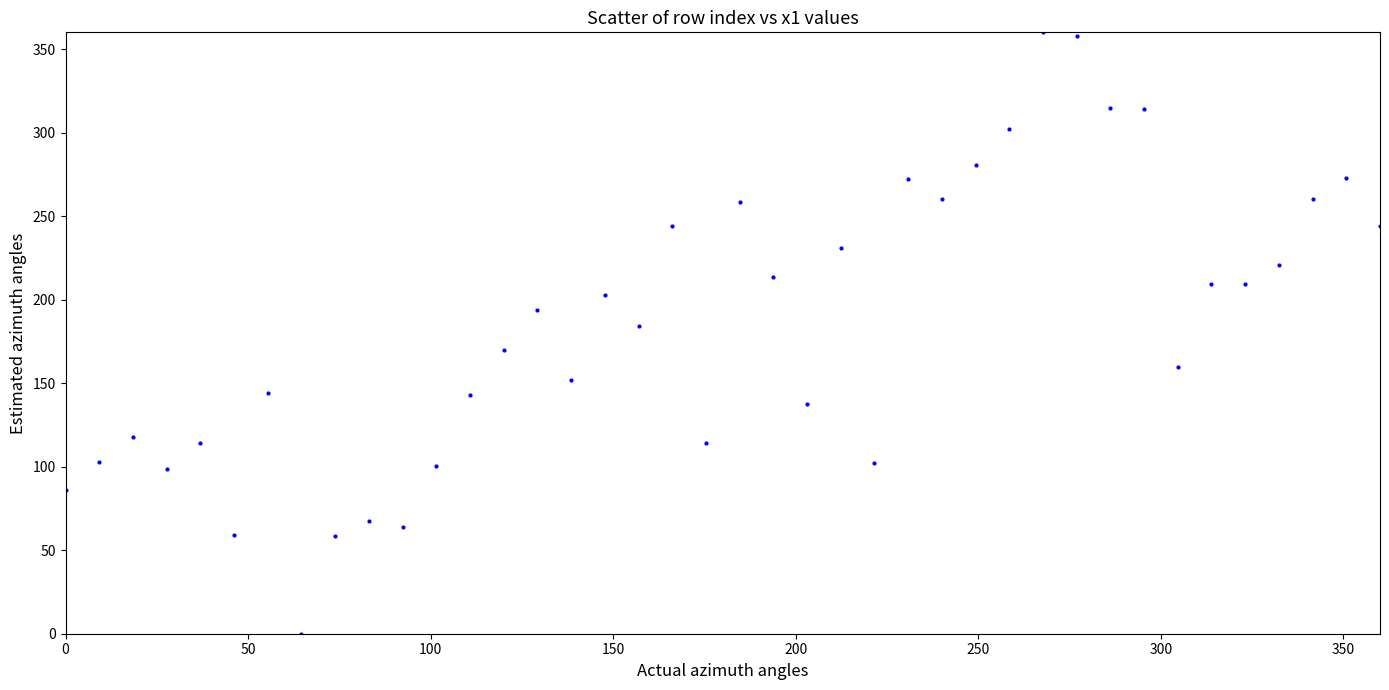

What Y value in the scatter plot is closest to 180?

184.2